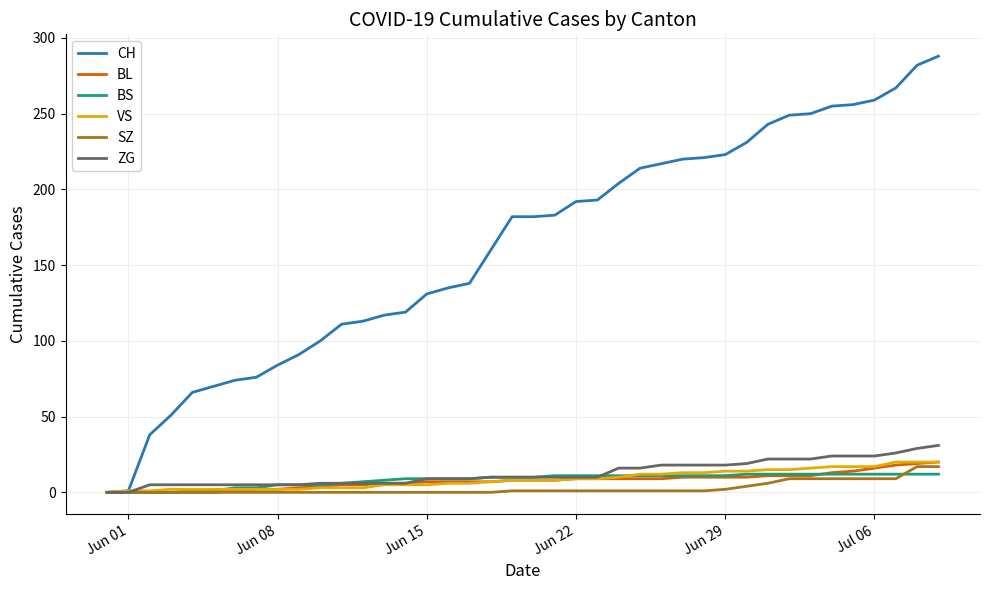

Which series has the largest total across all categories?

CH